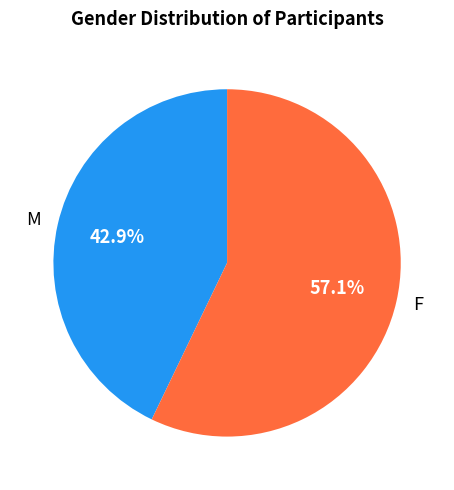

Approximately how many times larger is the value at F compared to M?

1.3